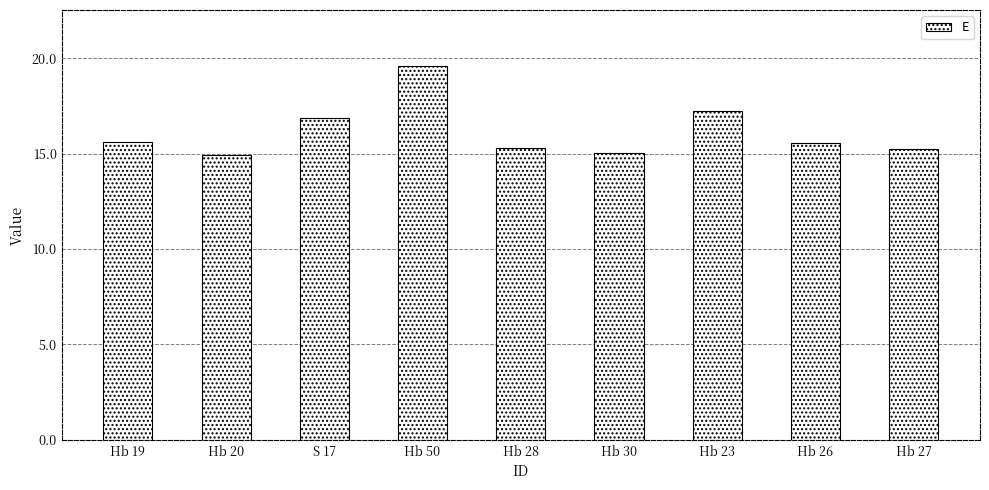

Between Hb 20 and Hb 27, which is larger?

Hb 27